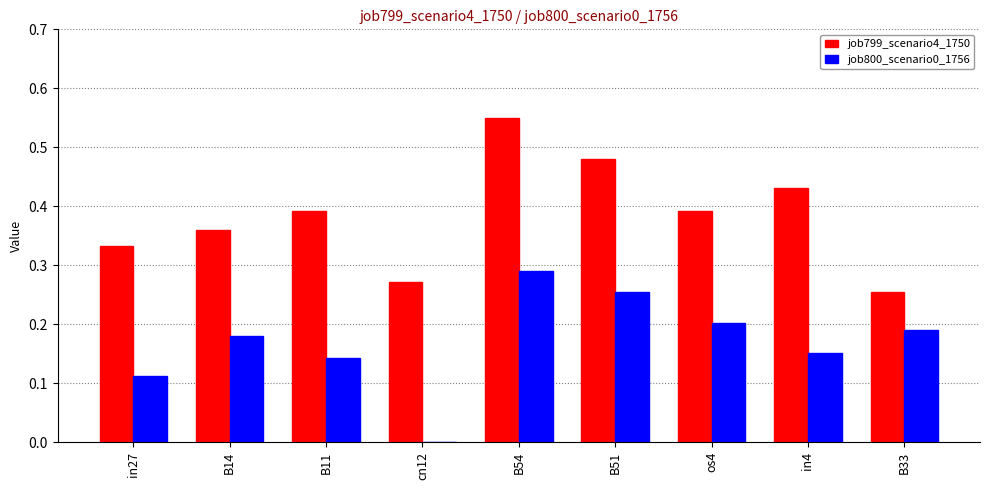

Which category has the highest value across all series?

B54